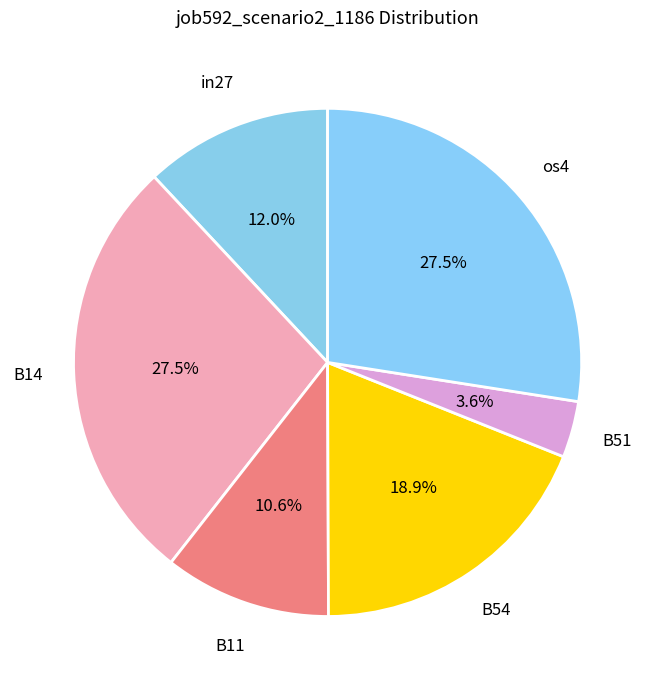

Combined, what portion of the pie is B14 and B11?

38.1%